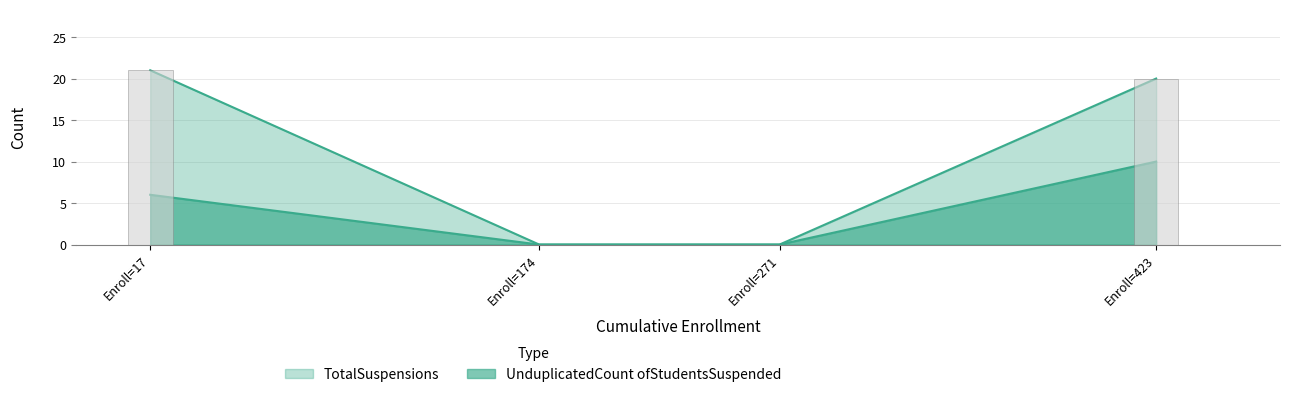

The UnduplicatedCount ofStudentsSuspended series shows 6 at Novato Unified. True or false?

False